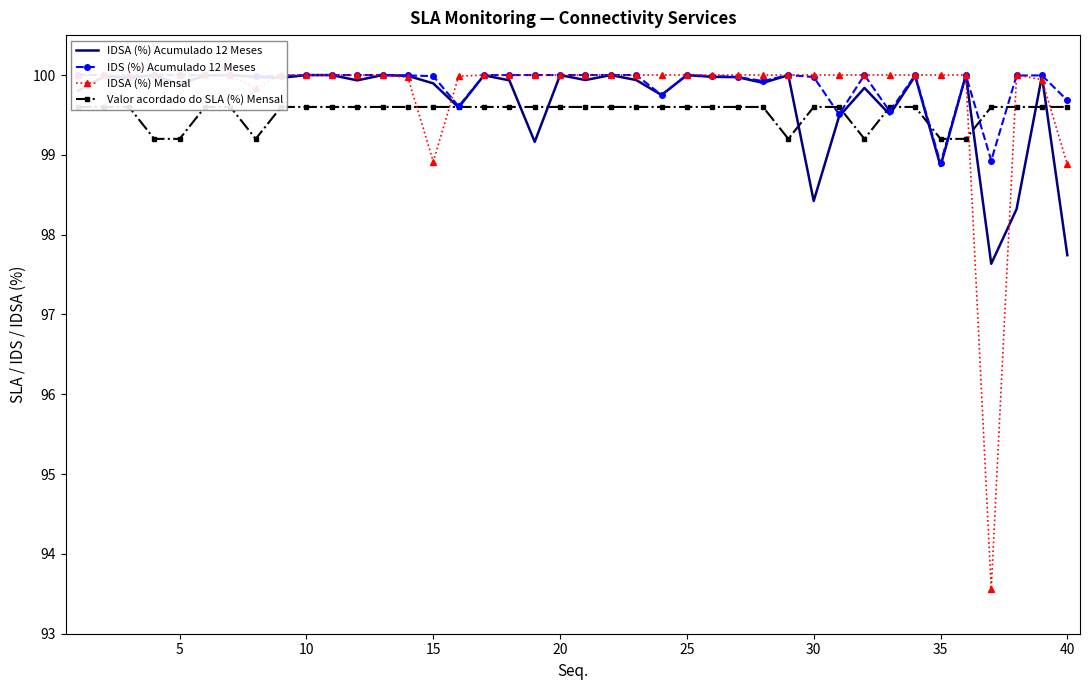

What is the value of the IDSA (%) Mensal point at the 1st from the left?

100.0